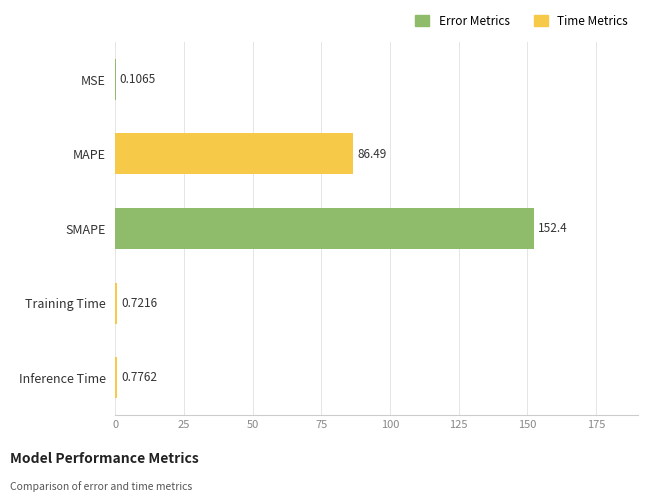

Between Training Time and MAPE, which is larger?

MAPE